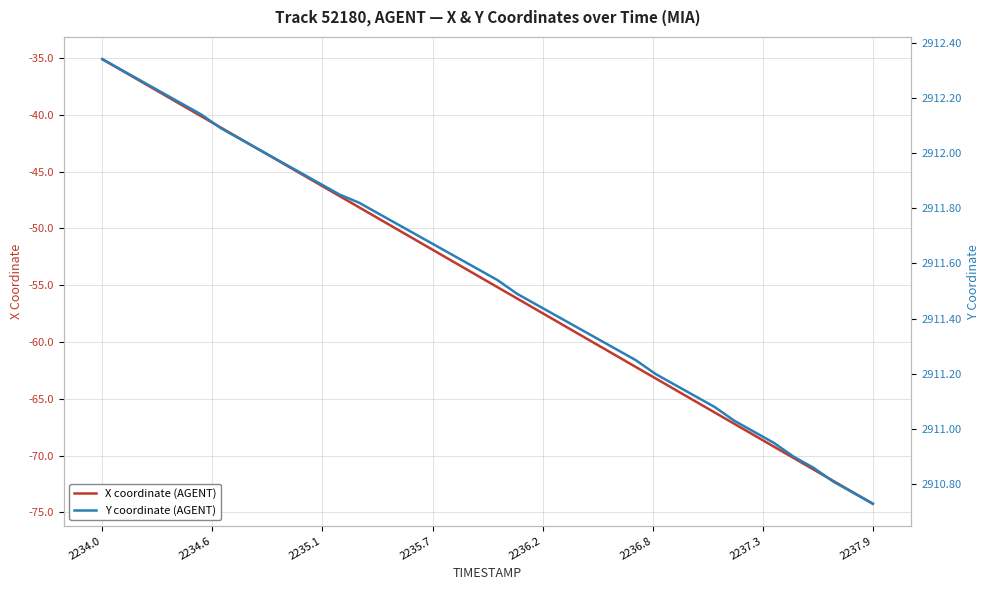

True or false: Y coordinate (AGENT) has more than 0 interior local peaks.

False